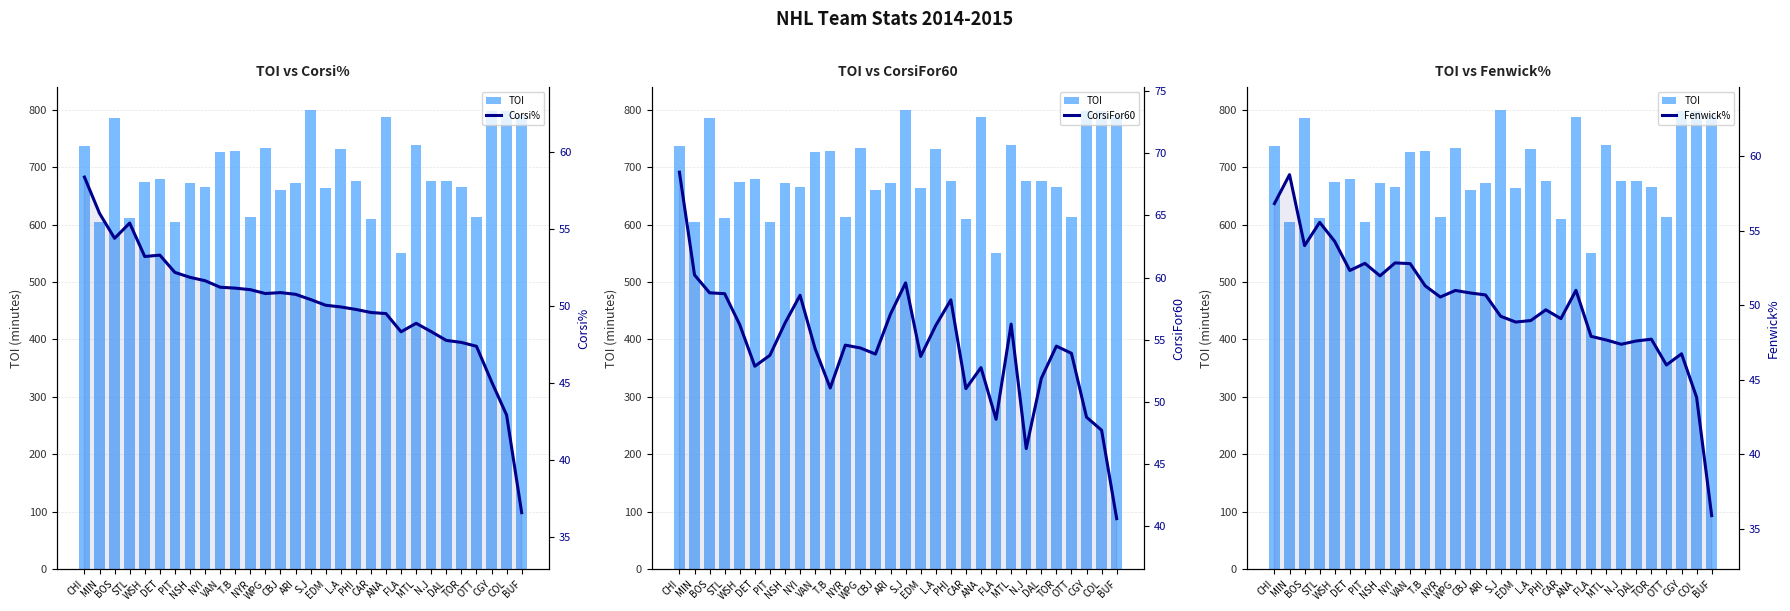

Between PIT and N.J, which is larger?

N.J